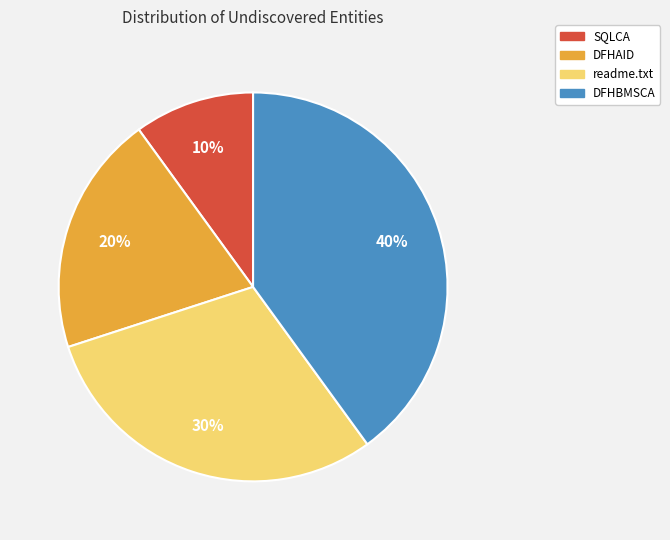

What is the ratio of the value at DFHBMSCA to the value at DFHAID?

2.0